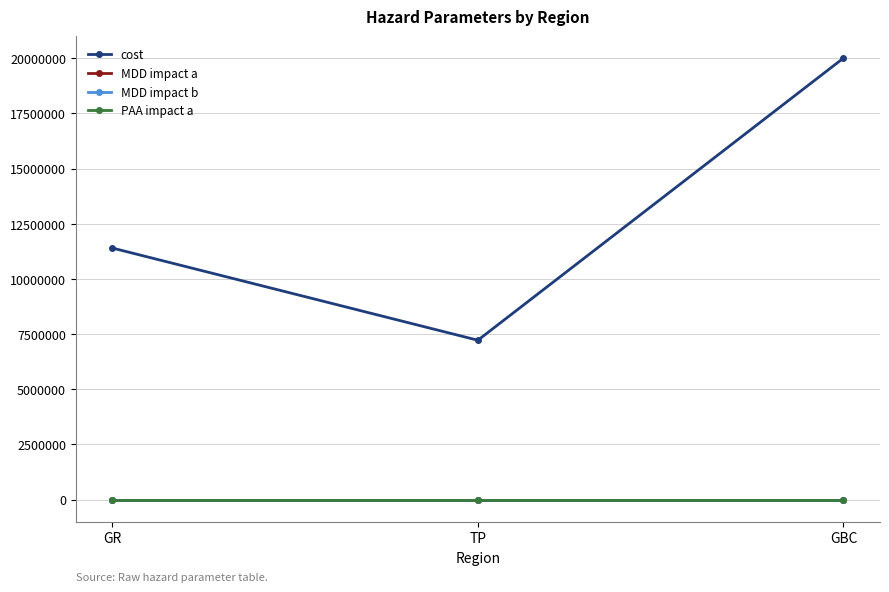

What is the label of the 3rd point from the right?

GR